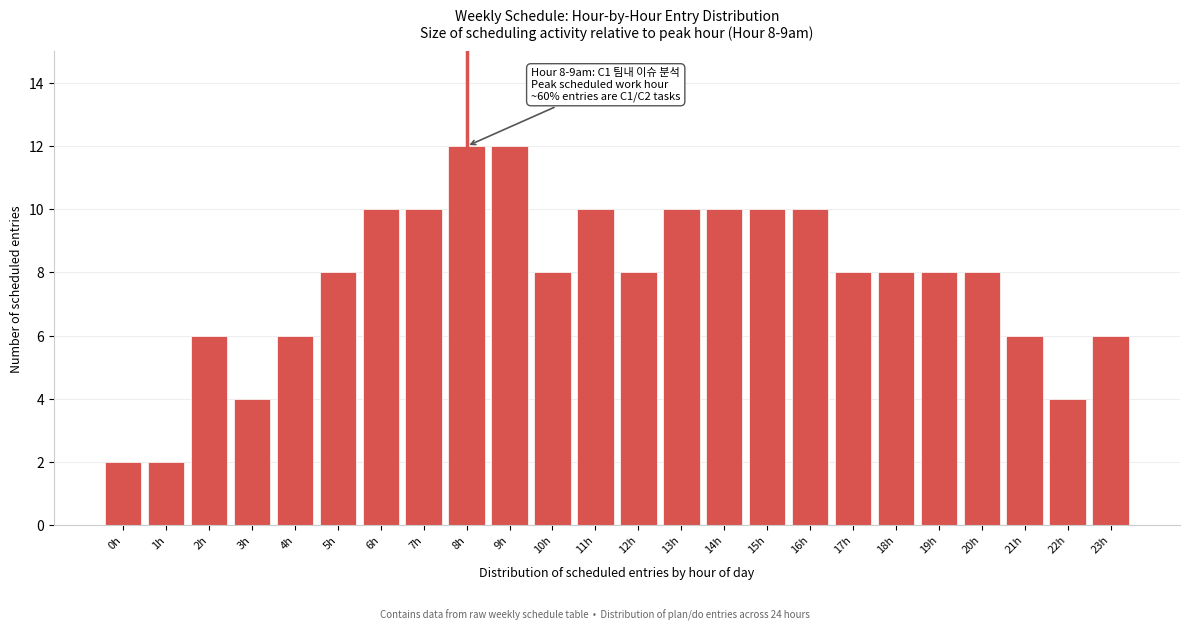

Reading left to right, list all the values displayed in this chart.

0h=2	1h=2	2h=6	3h=4	4h=6	5h=8	6h=10	7h=10	8h=12	9h=12	10h=8	11h=10	12h=8	13h=10	14h=10	15h=10	16h=10	17h=8	18h=8	19h=8	20h=8	21h=6	22h=4	23h=6